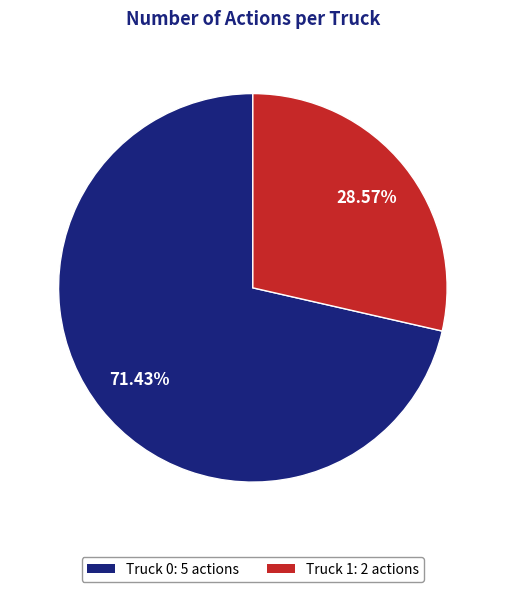

What percentage do Truck 0 and Truck 1 together represent?

100.0%